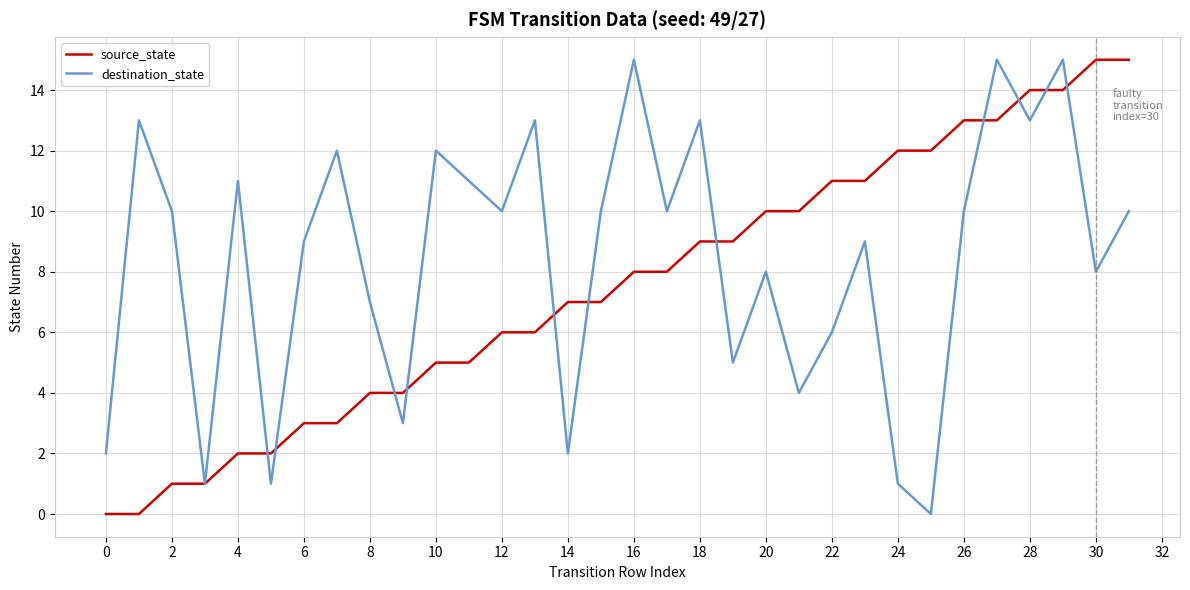

Which series has the largest total across all categories?

destination_state